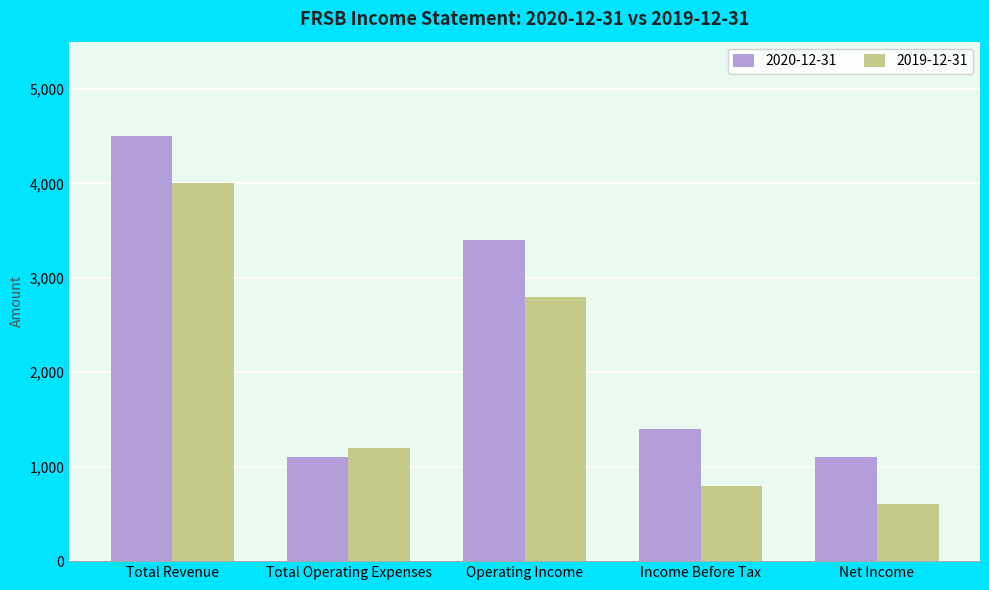

The value of 2019-12-31 at Total Operating Expenses is 2099. True or false?

False